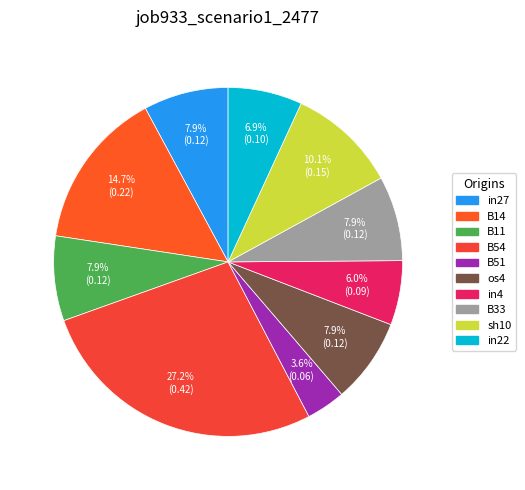

Do B11 and B33 together represent more than half of the pie?

No